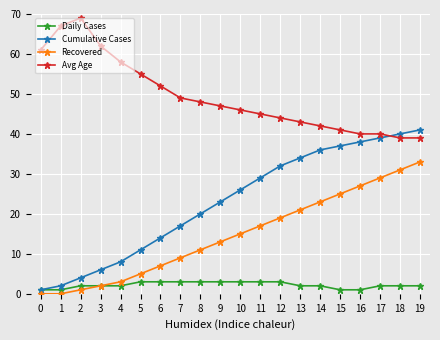

True or false: Avg Age and Cumulative Cases intersect in this chart.

True